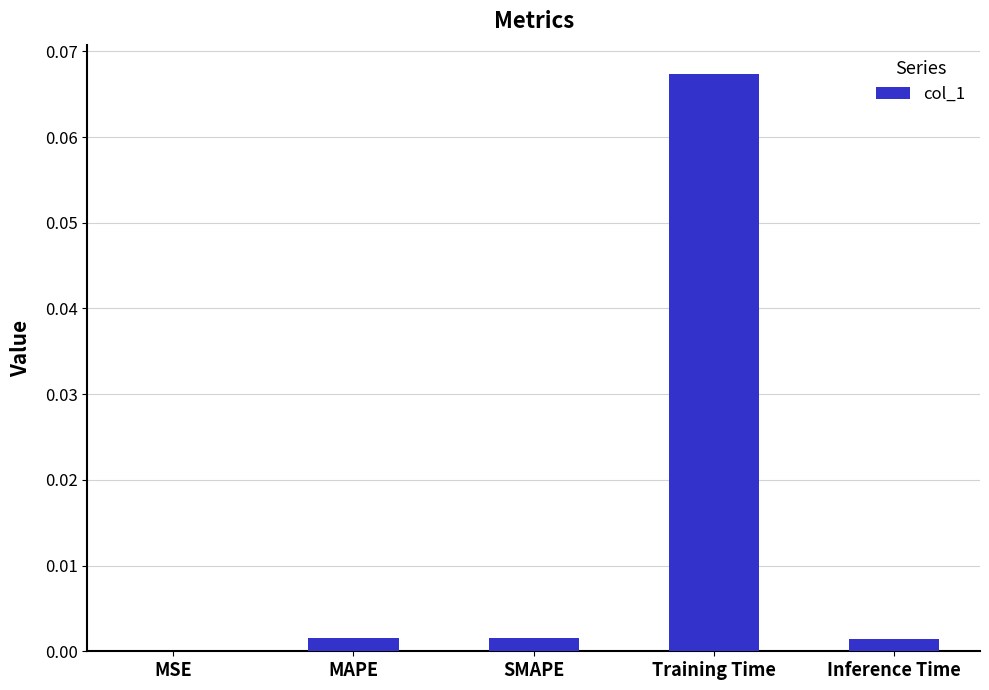

The value at Inference Time is 0.0. True or false?

True